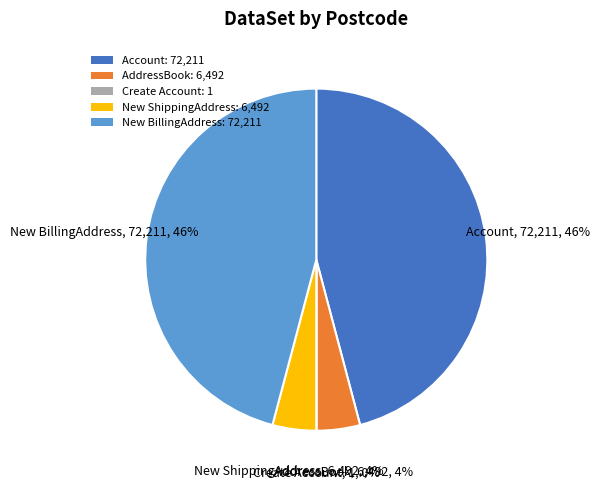

Does New ShippingAddress: 6,492 account for over 50% of the chart?

No